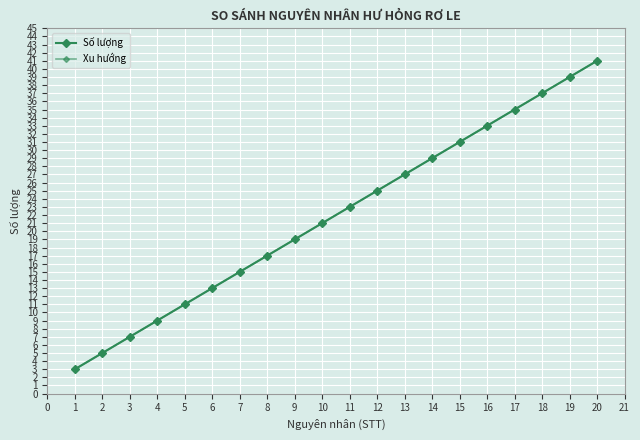

Does the chart have visible grid lines?

Yes